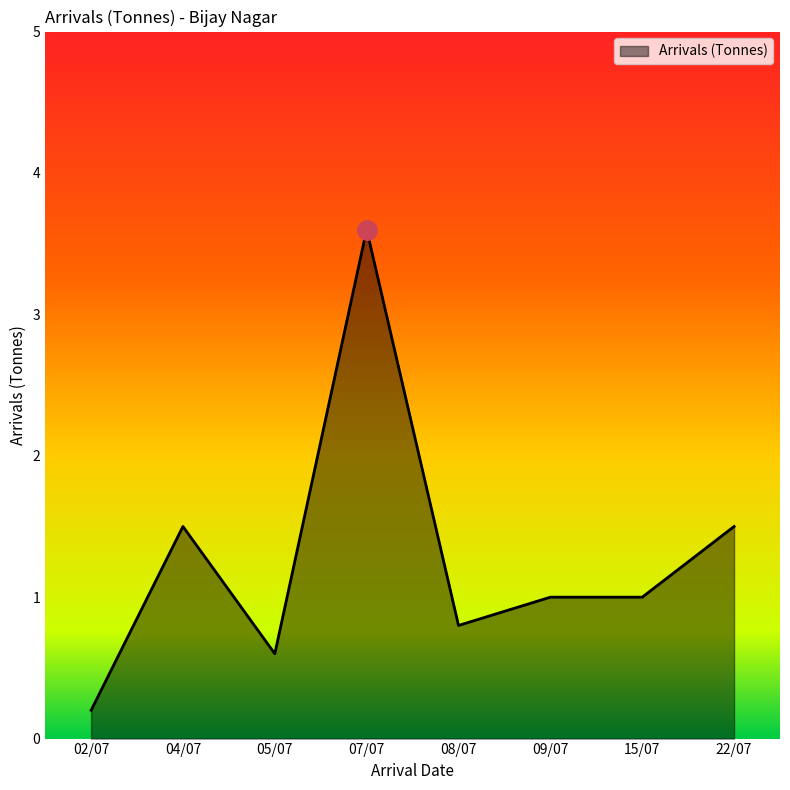

Reading left to right, extract all data points from this chart.

02/07=0.2	04/07=1.5	05/07=0.6	07/07=3.6	08/07=0.8	09/07=1.0	15/07=1.0	22/07=1.5